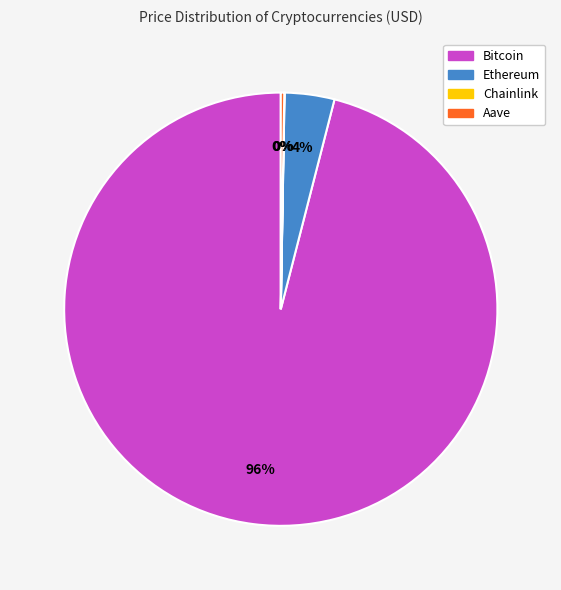

To the nearest percent, what percentage of the pie is Bitcoin?

96%